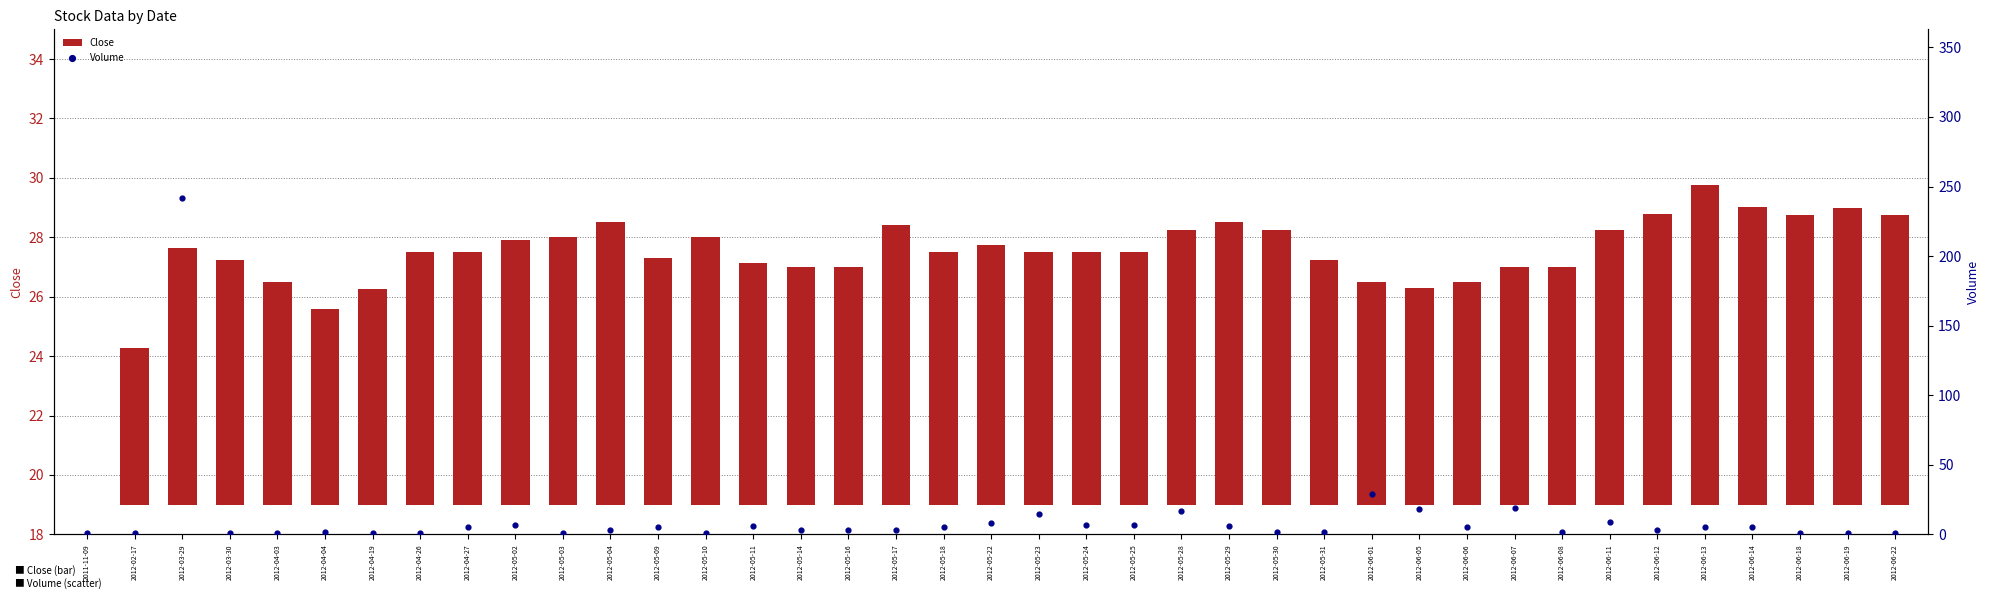

At how many categories does at least one series exceed 150?

1